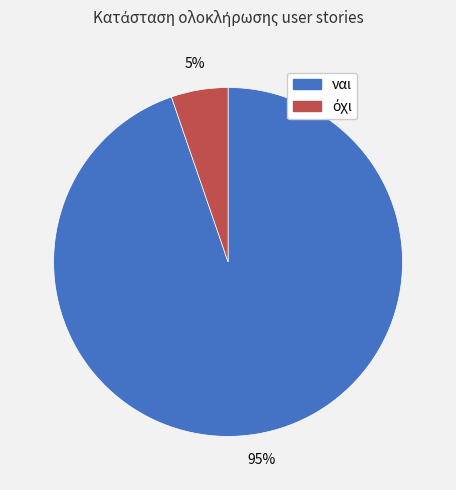

To the nearest percent, what percentage of the pie is ναι?

95%